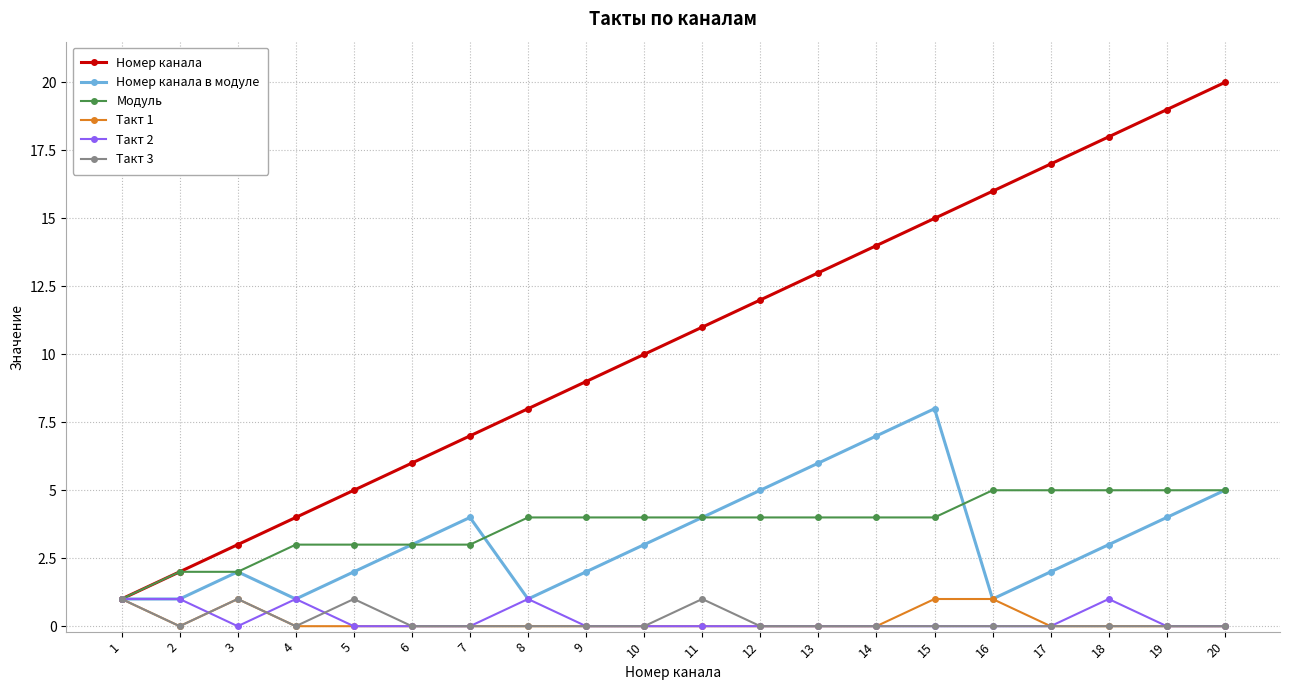

Is the value of Номер канала at 13 greater than the value of Номер канала в модуле at 10?

Yes